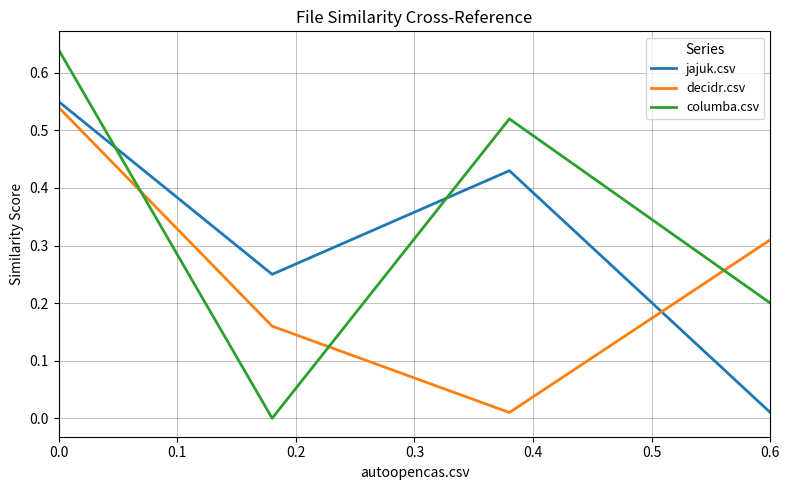

Which series has the largest total across all categories?

columba.csv